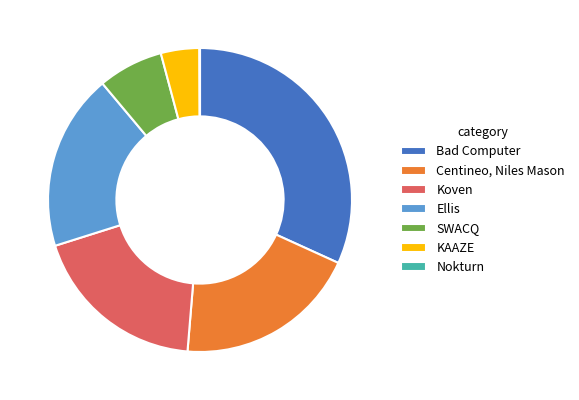

Is the sum of SWACQ and Bad Computer greater than half?

No